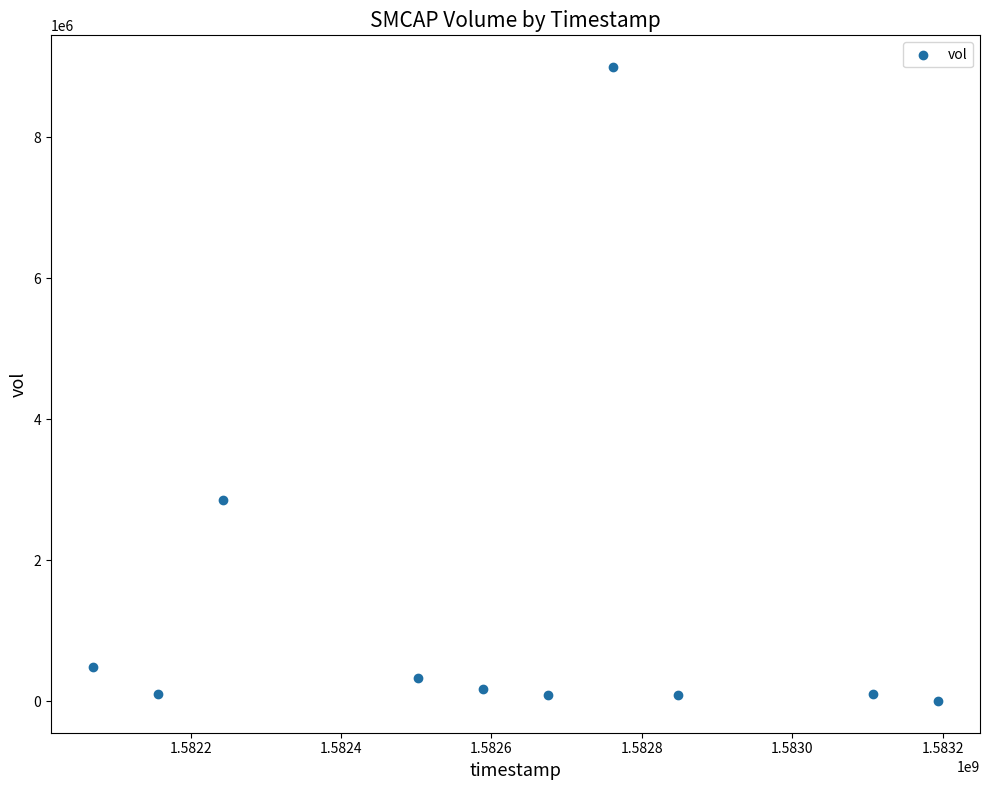

What Y value in the scatter plot is closest to 4501500?

2852800